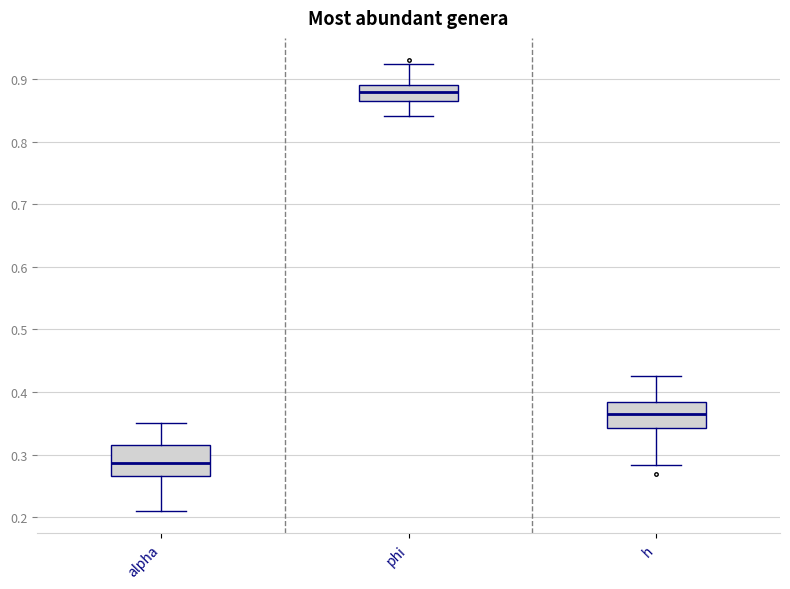

Where does the upper whisker of the box for h end on the y-axis? The values are not printed on the chart, so give them approximately, as read against the axis.

0.43